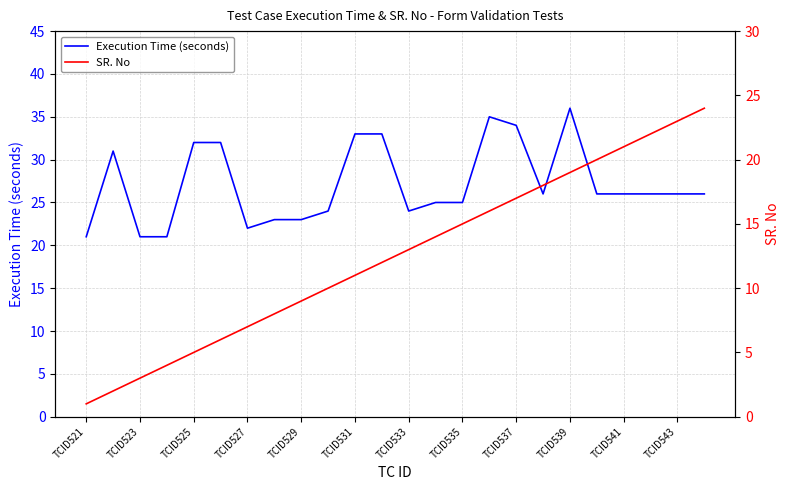

Which category has the highest value in the Execution Time (seconds) series?

TCID539